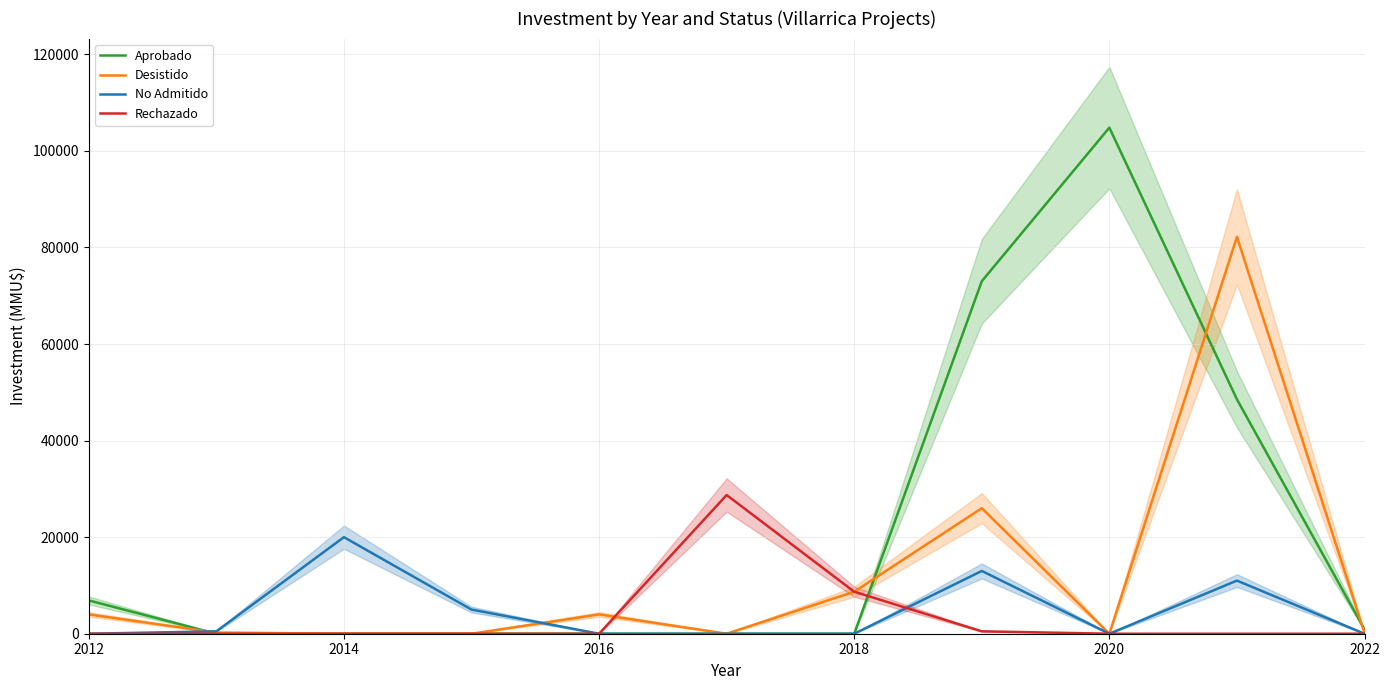

At which category does No Admitido reach its first local peak?

2014